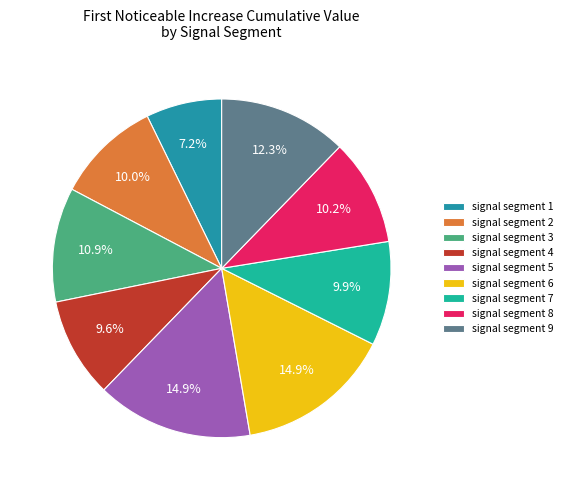

What is the smallest slice in the pie chart?

signal segment 1